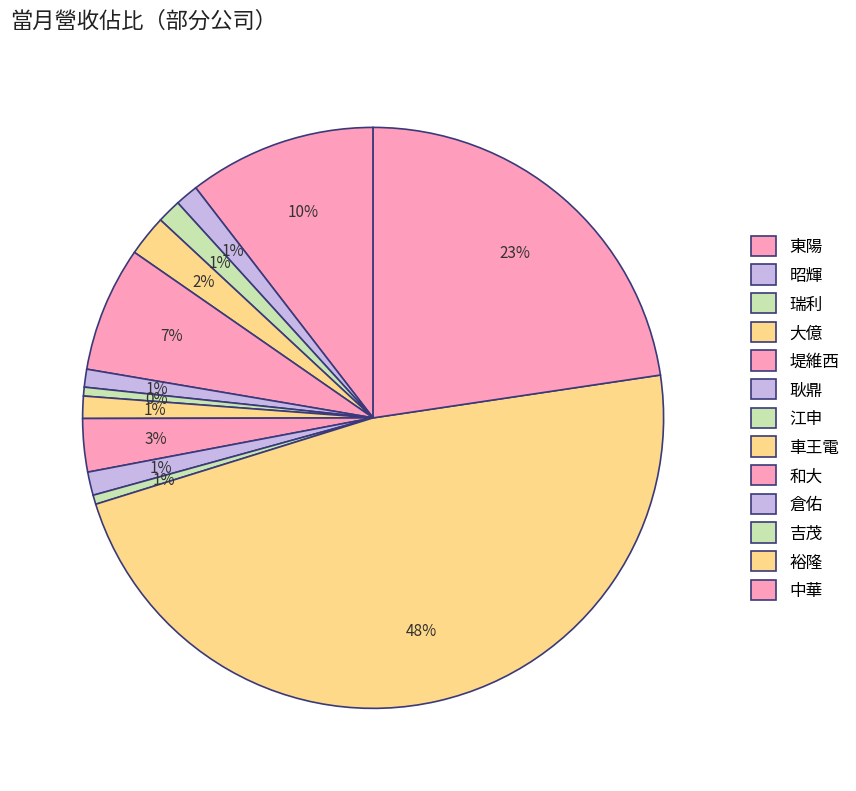

Between 耿鼎 and 昭輝, which is larger?

昭輝